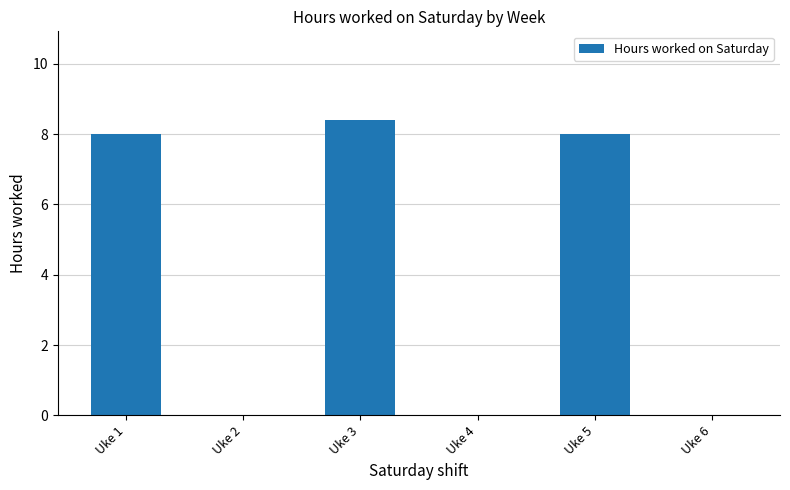

What is the change in value from Uke 3 to Uke 5?

-0.4